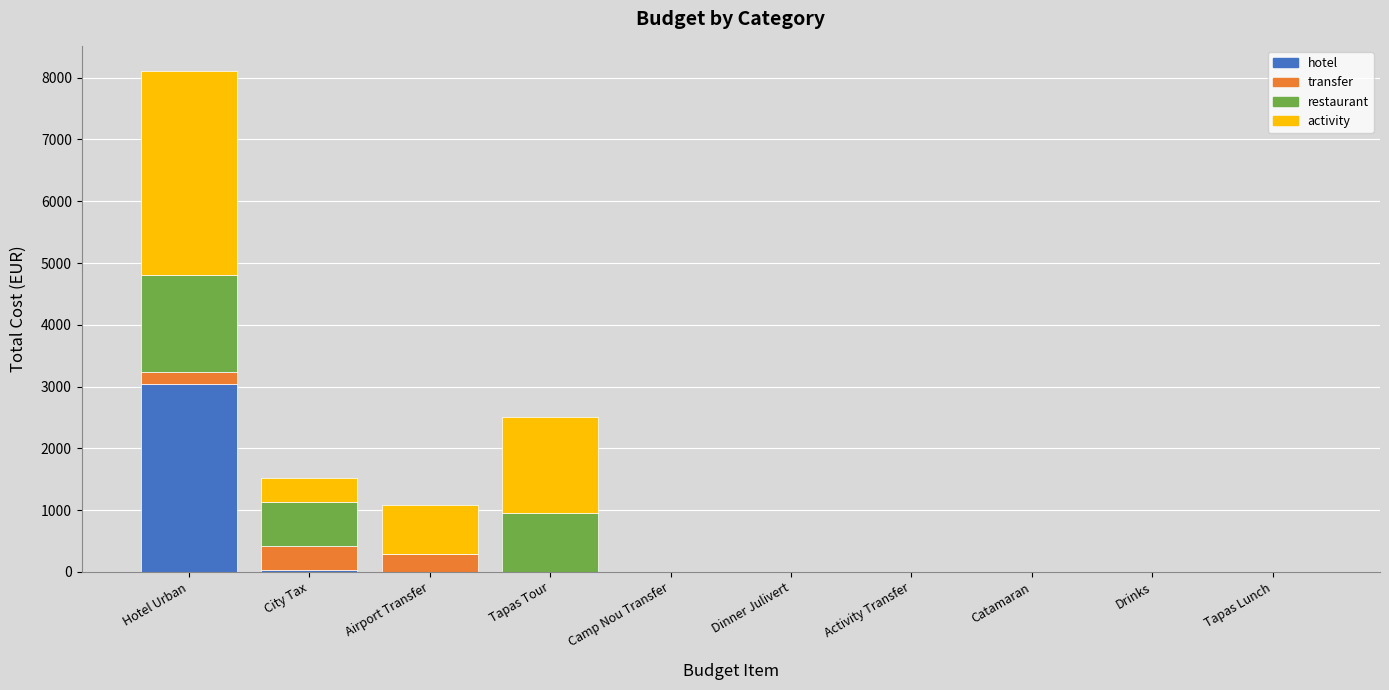

Count the number of categories in the chart.

10